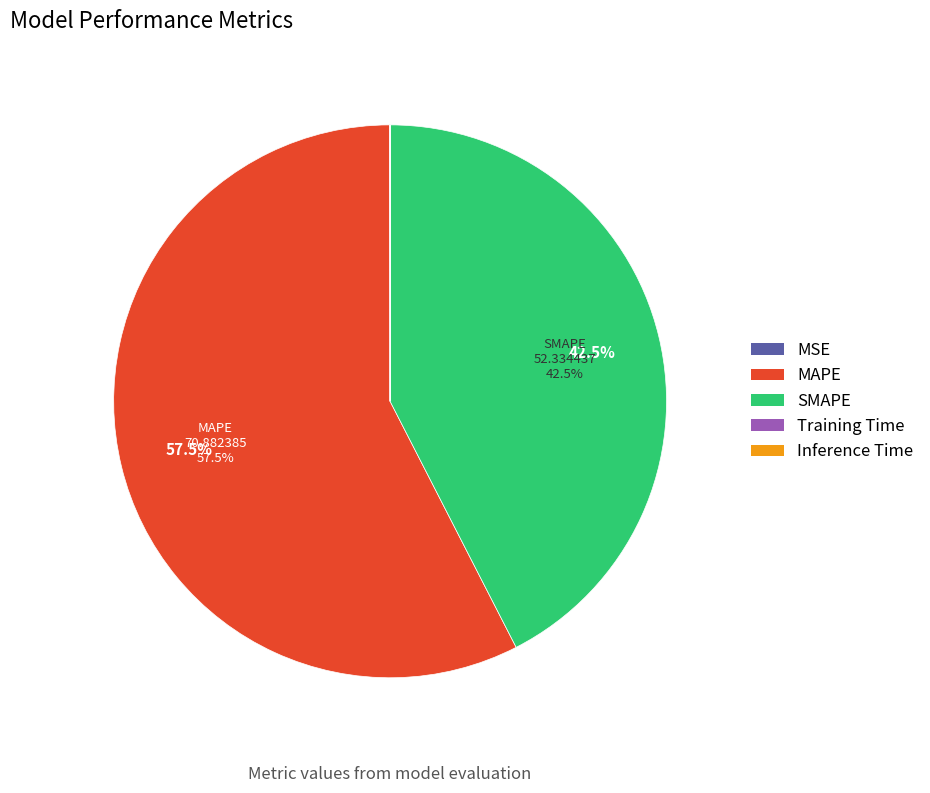

Which slice represents more than half of the pie?

MAPE